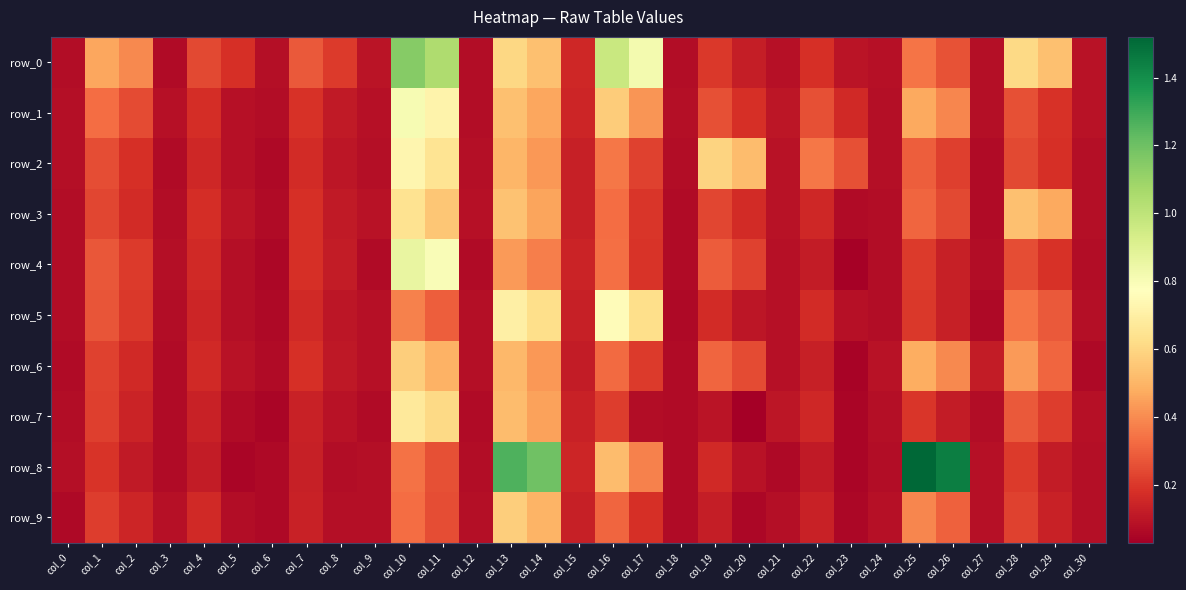

At which label is row_3 closest to 0?

col_27